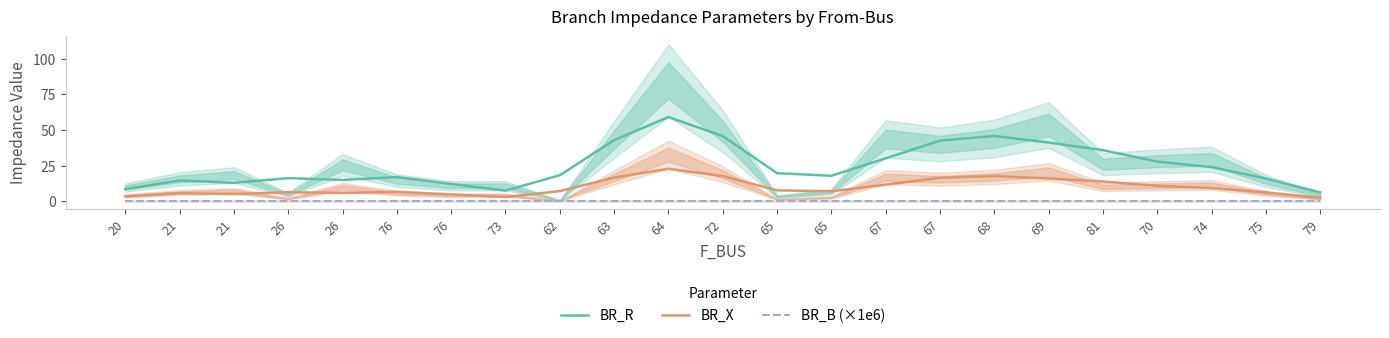

The value of BR_R at 21 is 14.5. True or false?

True